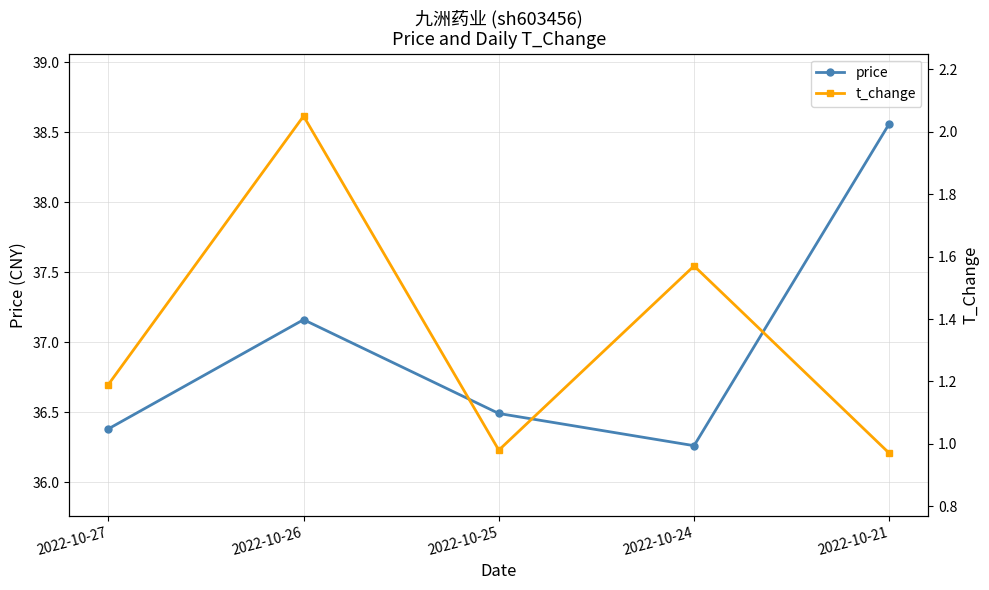

Where is the first local maximum for t_change?

2022-10-26